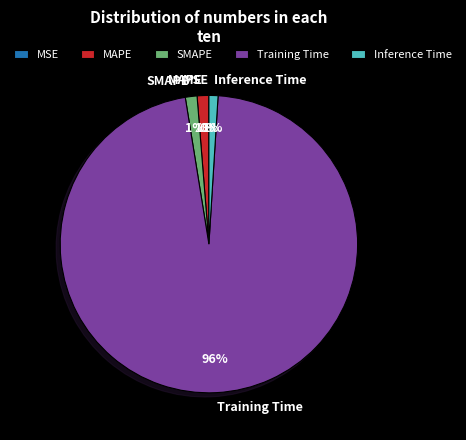

Which slice is the largest?

Training Time